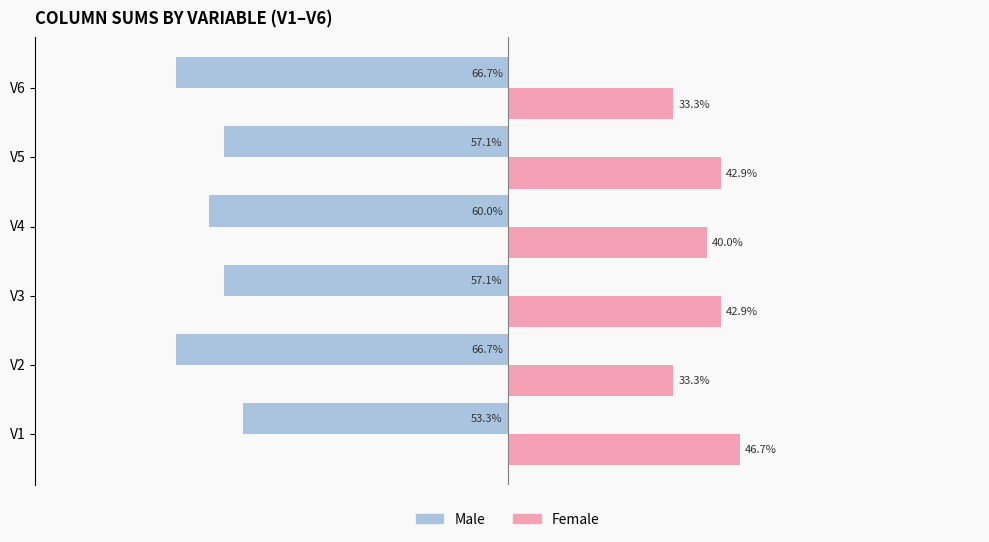

At which category is the sum across all series the highest?

V1